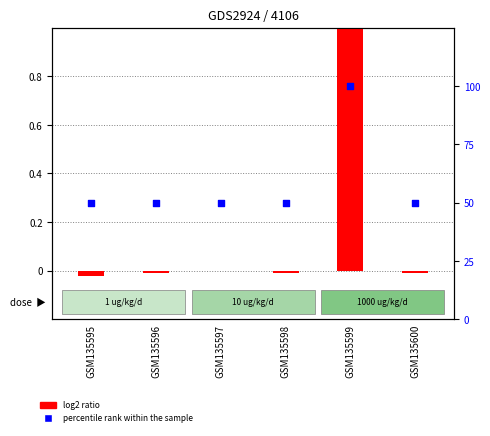

Which has a higher value, GSM135597 or GSM135600?

GSM135597